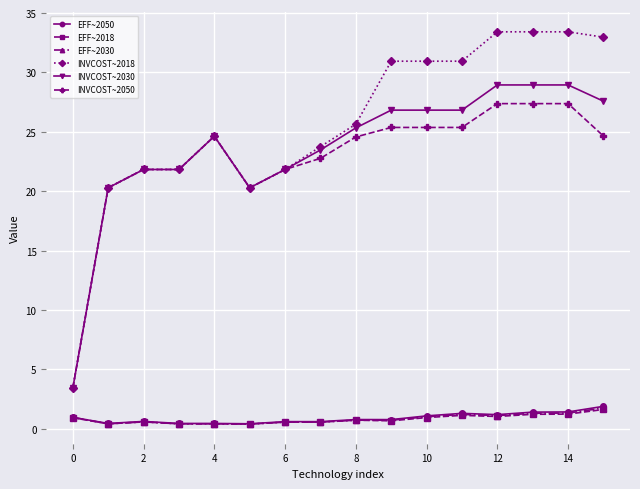

Which series has the widest spread of values?

INVCOST~2018